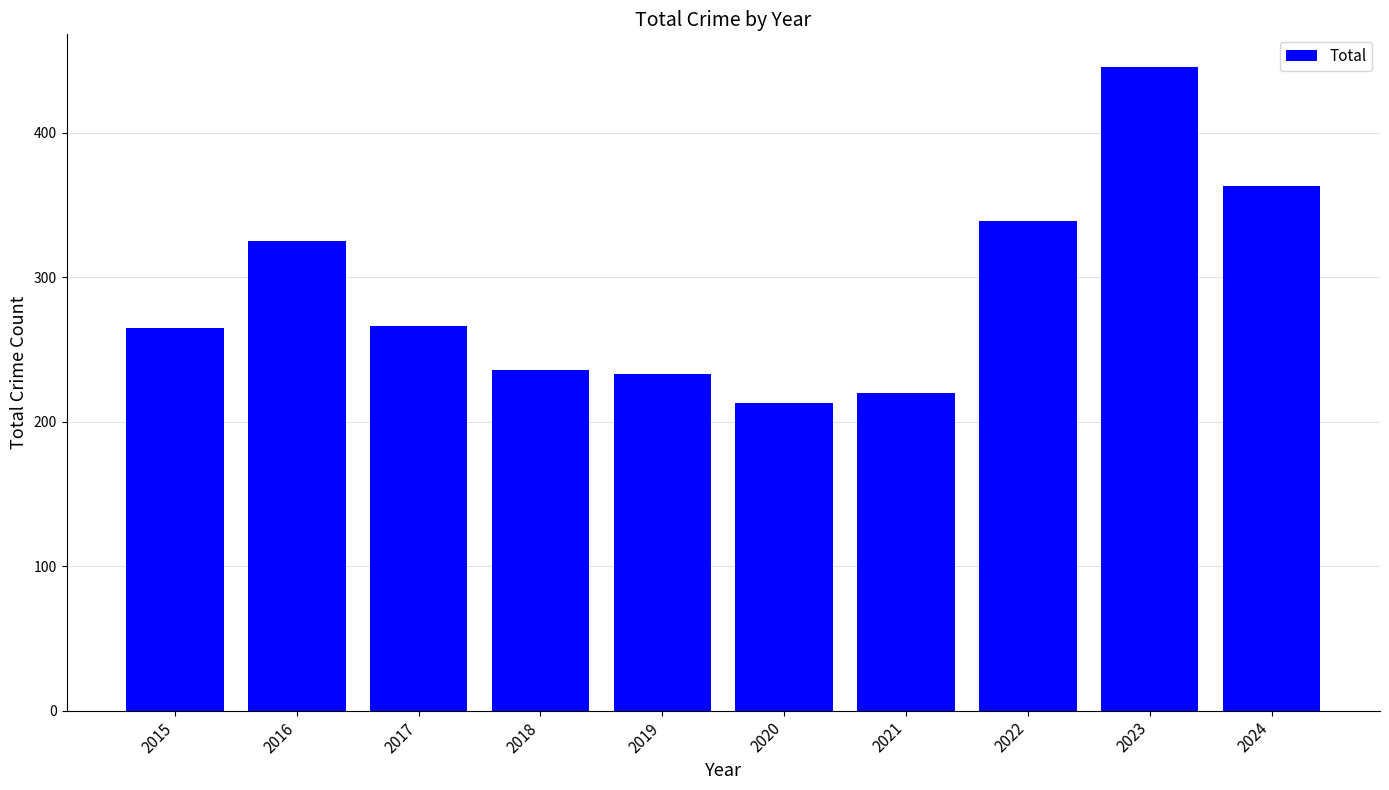

What is the ratio of the value at 2018 to the value at 2022?

0.7